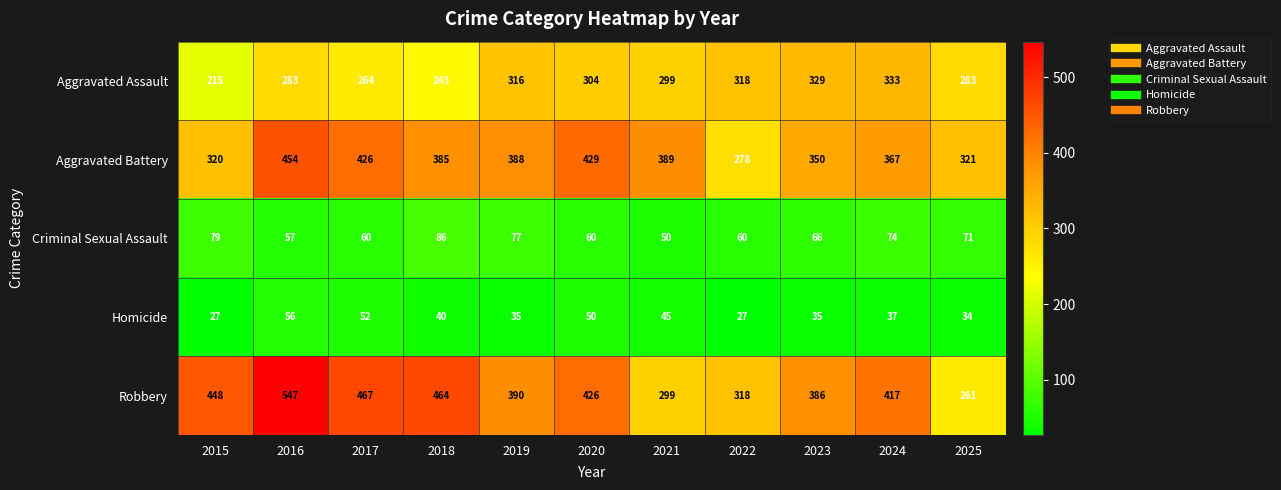

What is the maximum value shown in the chart?

547